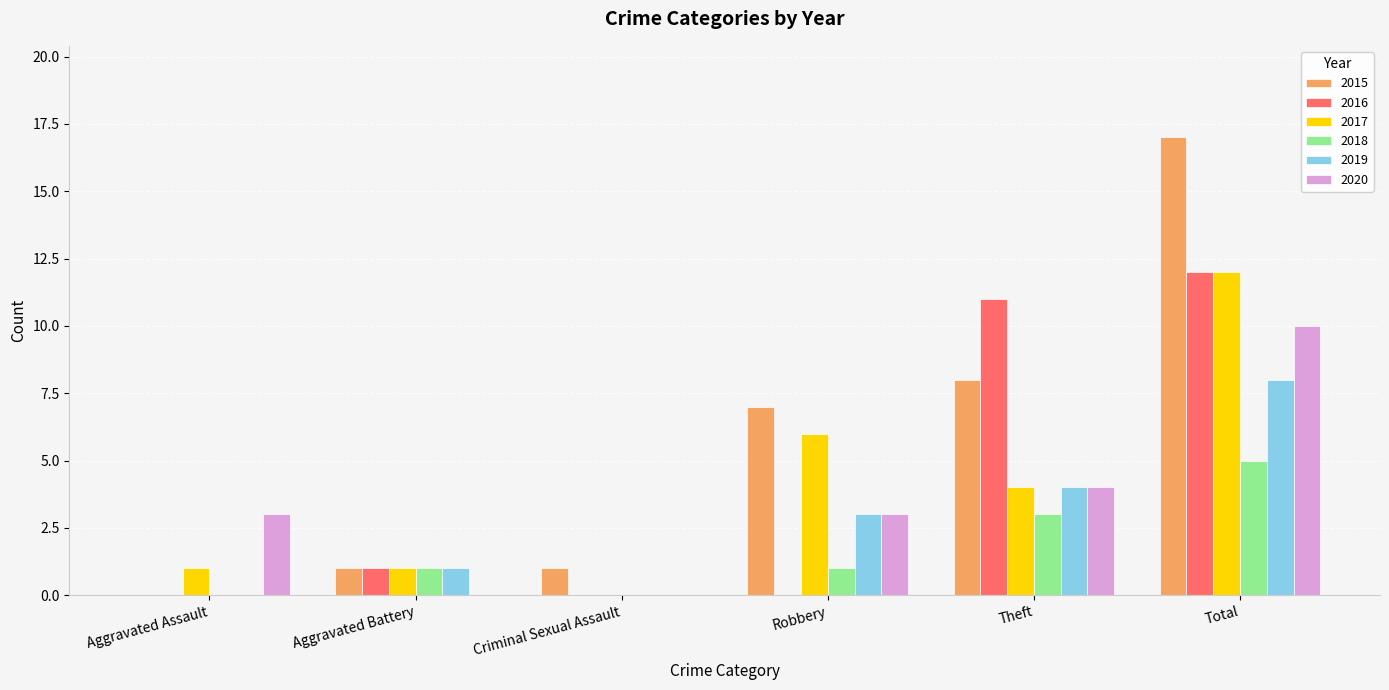

What is the average value of the 2018 series?

2